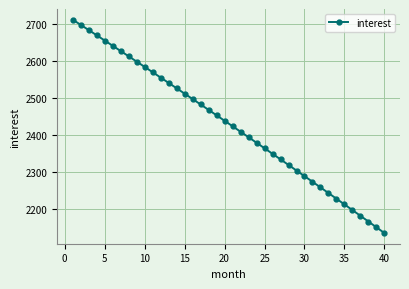

What is the sum of all values?

97142.0